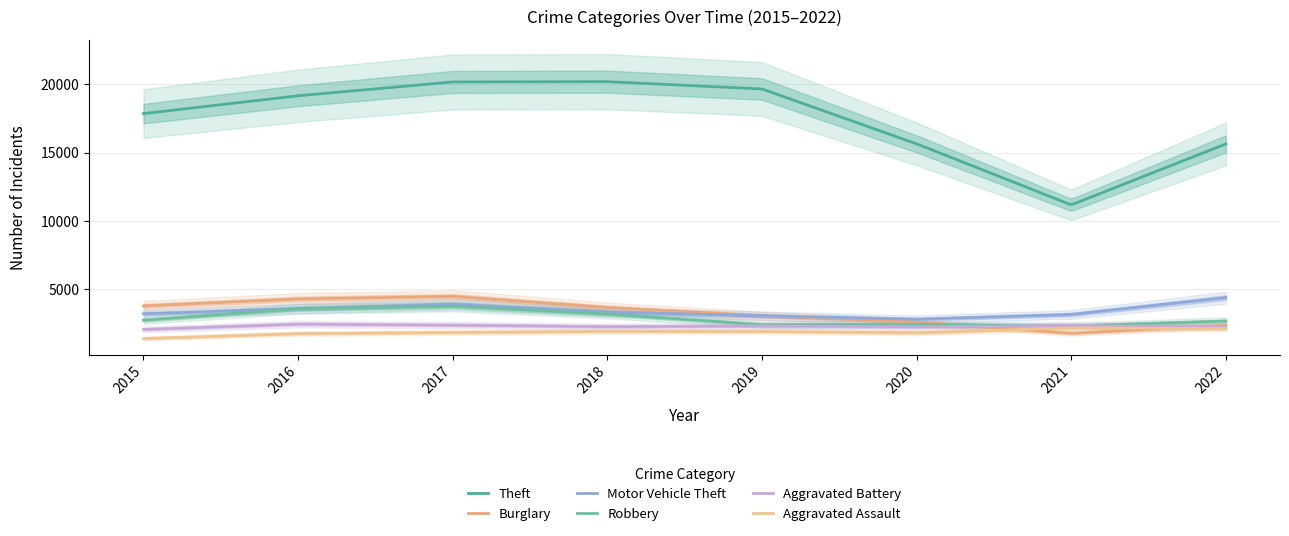

Where does the Robbery series first go above 2745?

2016